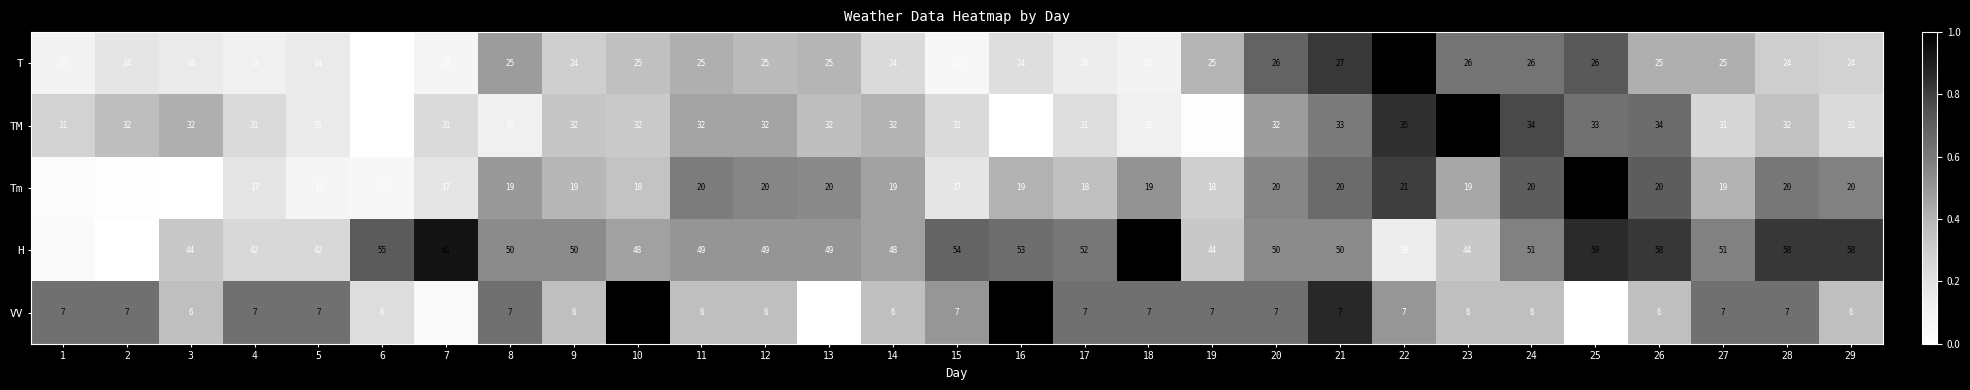

Rank the series at 12 from lowest to highest value.

VV, Tm, T, TM, H